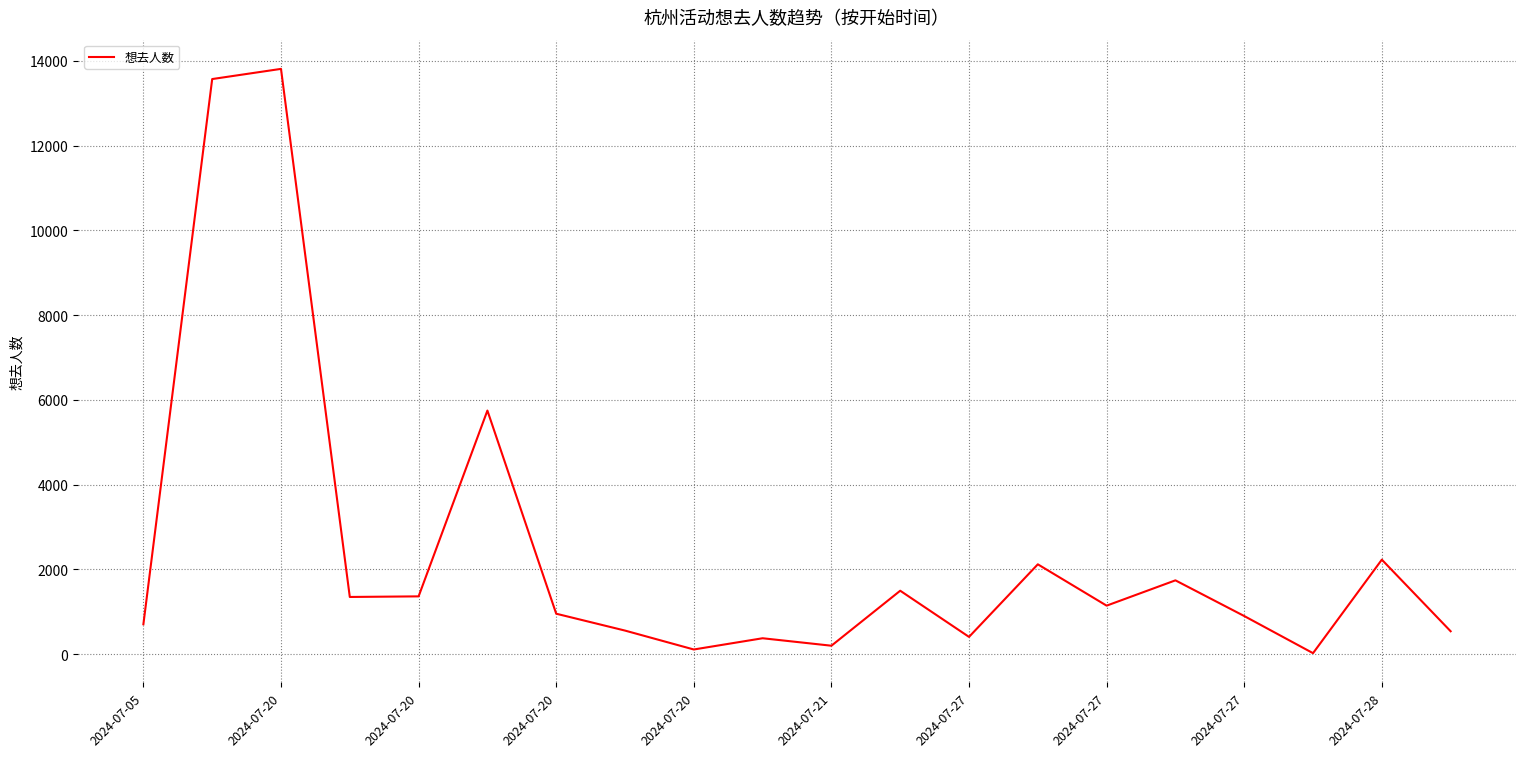

What is the difference between the maximum and minimum values?

13783